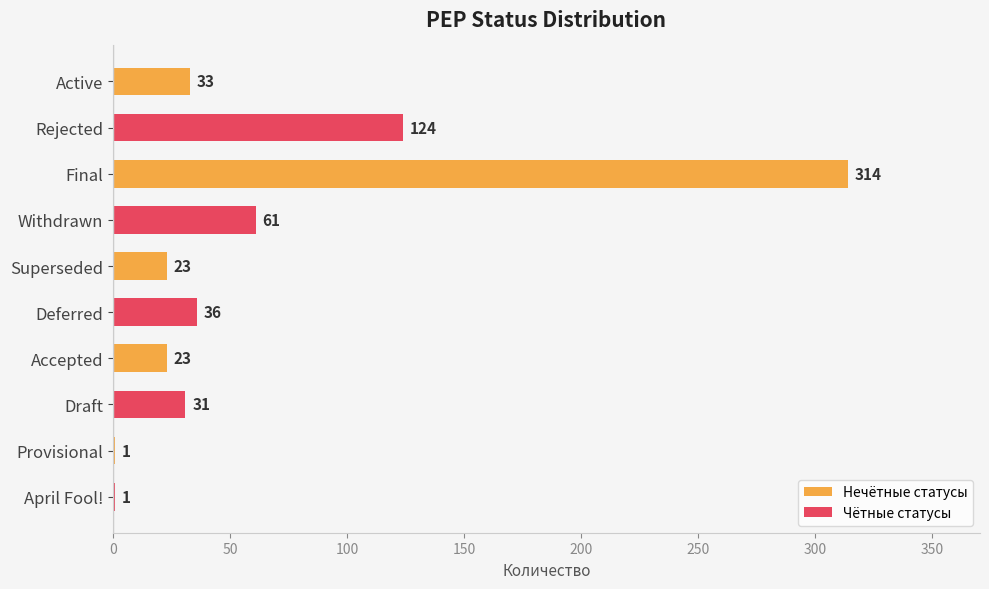

True or false: the data shows 124 at Rejected.

True